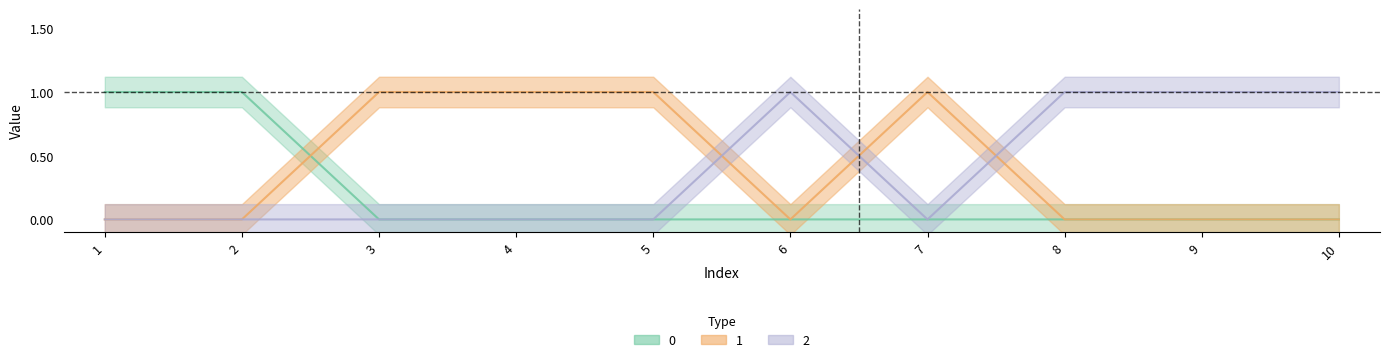

At which label is 2 closest to 0?

1